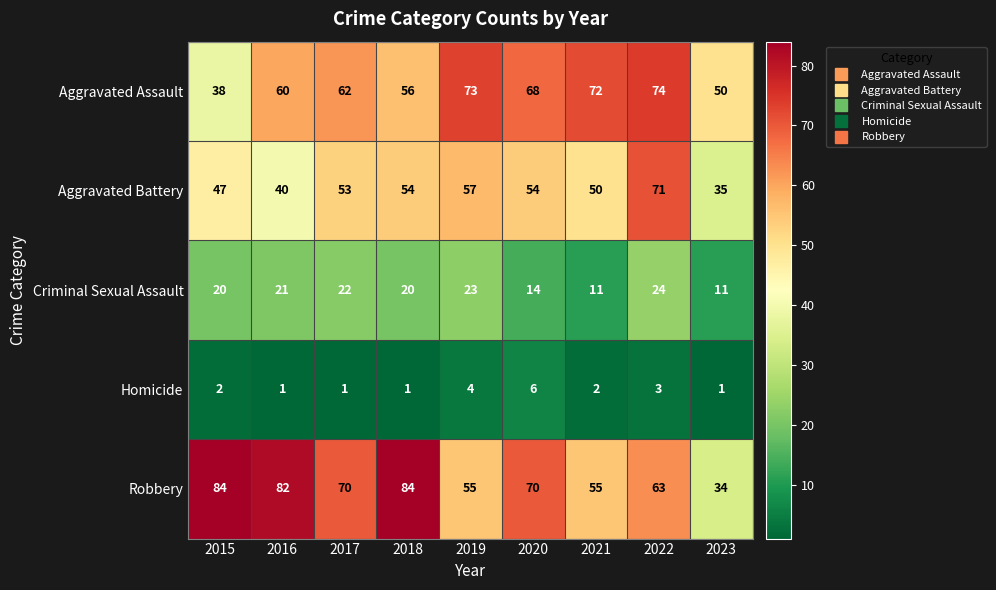

Is it true that Aggravated Battery equals 96 at 2019?

False